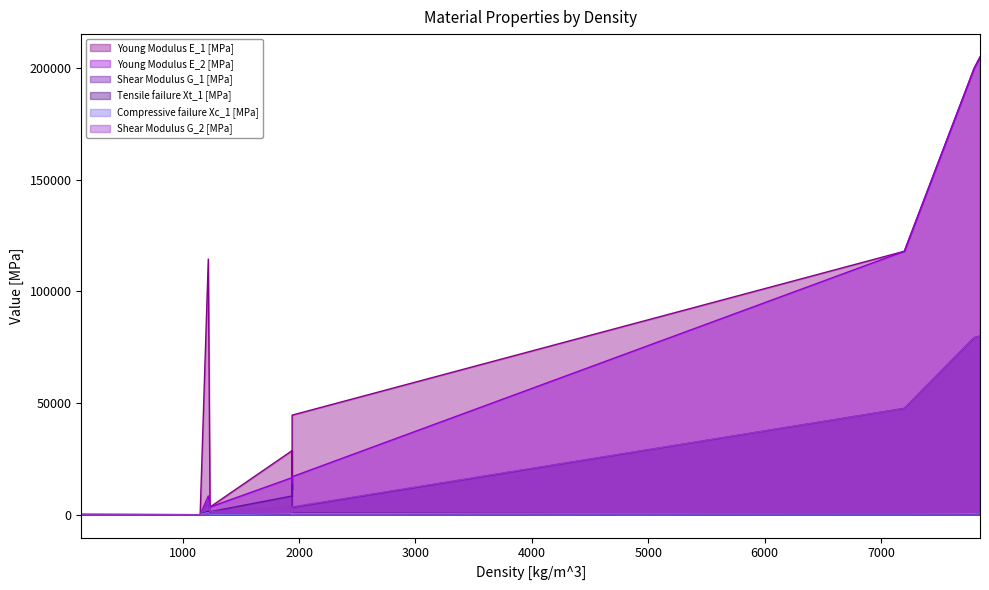

True or false: Compressive failure Xc_1 [MPa] has more than 2 points higher than both neighbors.

True